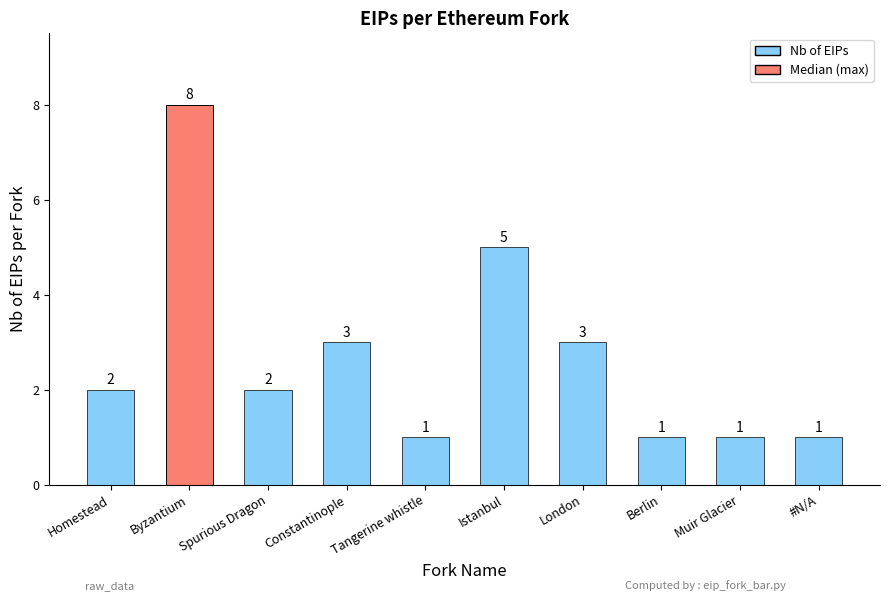

At which label does Nb of EIPs first exceed 2?

Byzantium